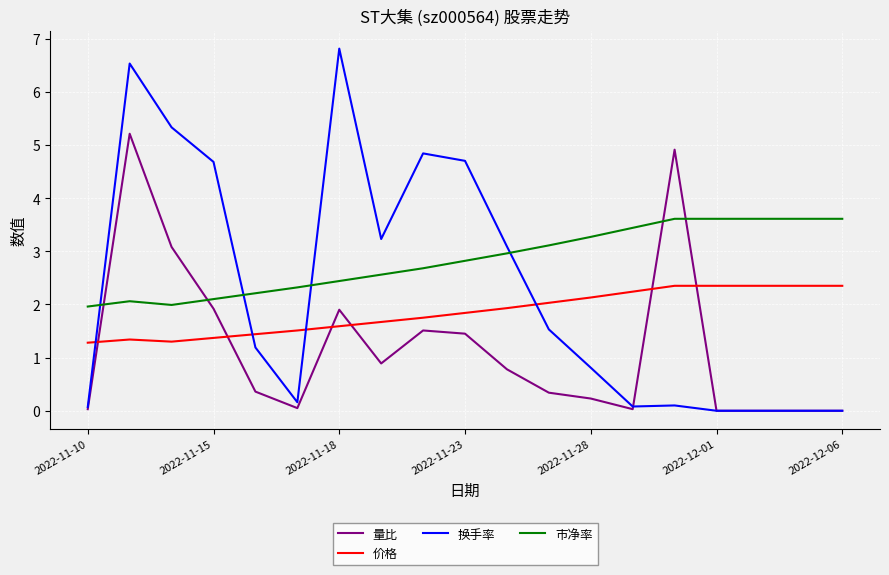

Rank the series by their average value, from highest to lowest.

市净率, 换手率, 价格, 量比